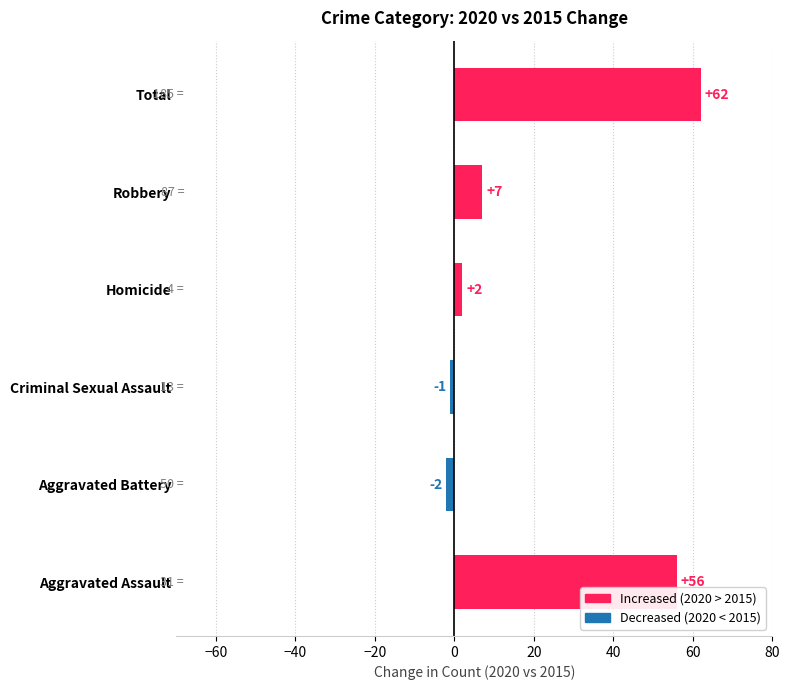

Count the number of categories in the chart.

6